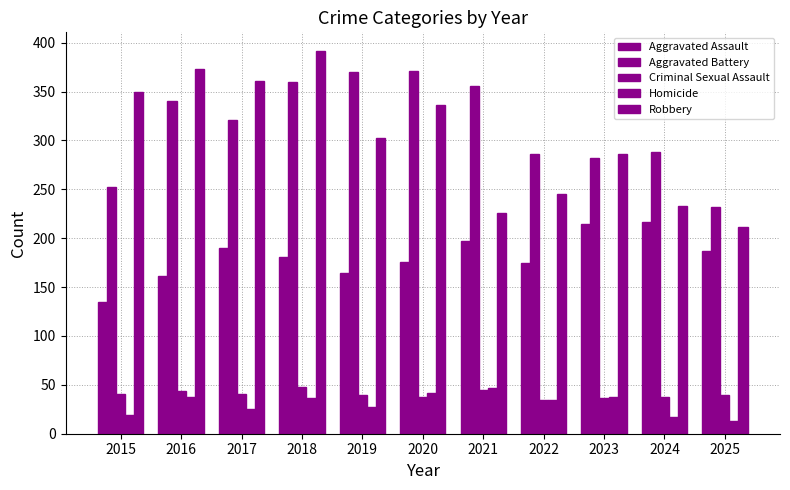

Which category has the lowest value in the Homicide series?

2025